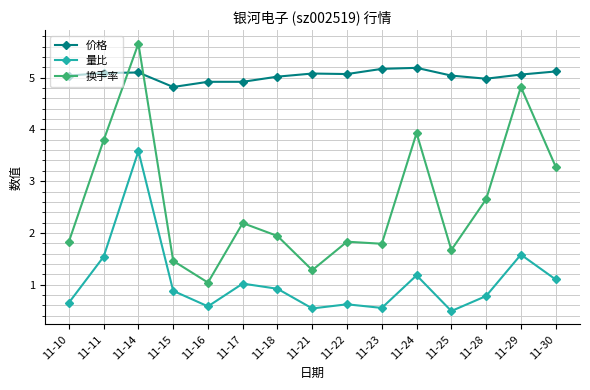

The 量比 series shows 0.3 at 11-22. True or false?

False